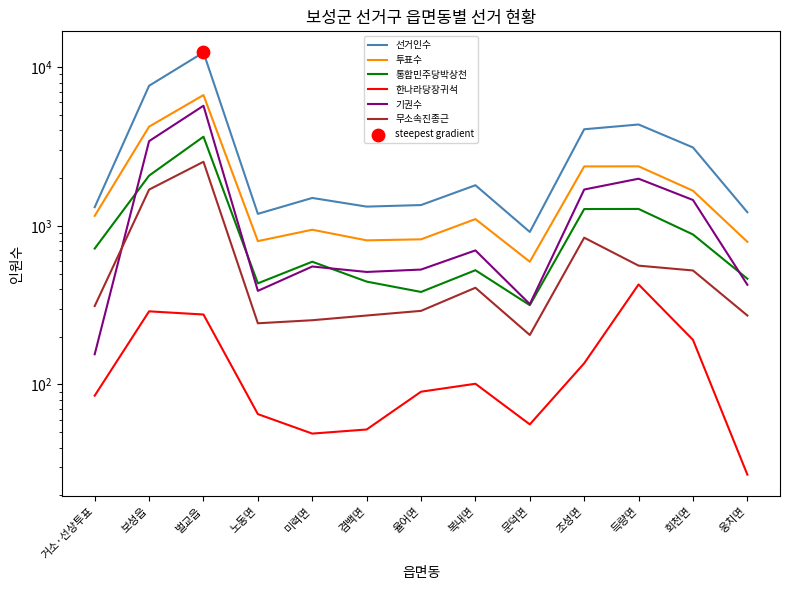

Which series reaches the maximum Y coordinate?

선거인수